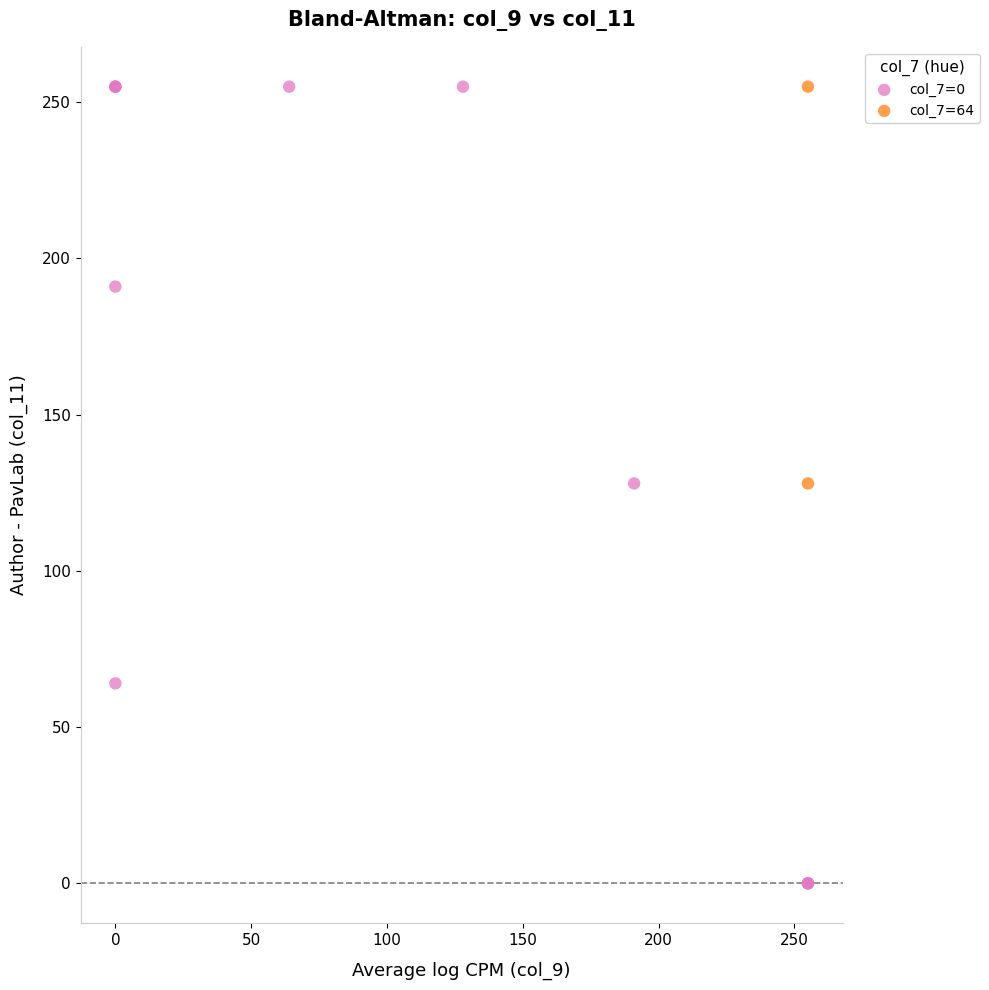

Which series contains the lowest Y value?

col_7=0